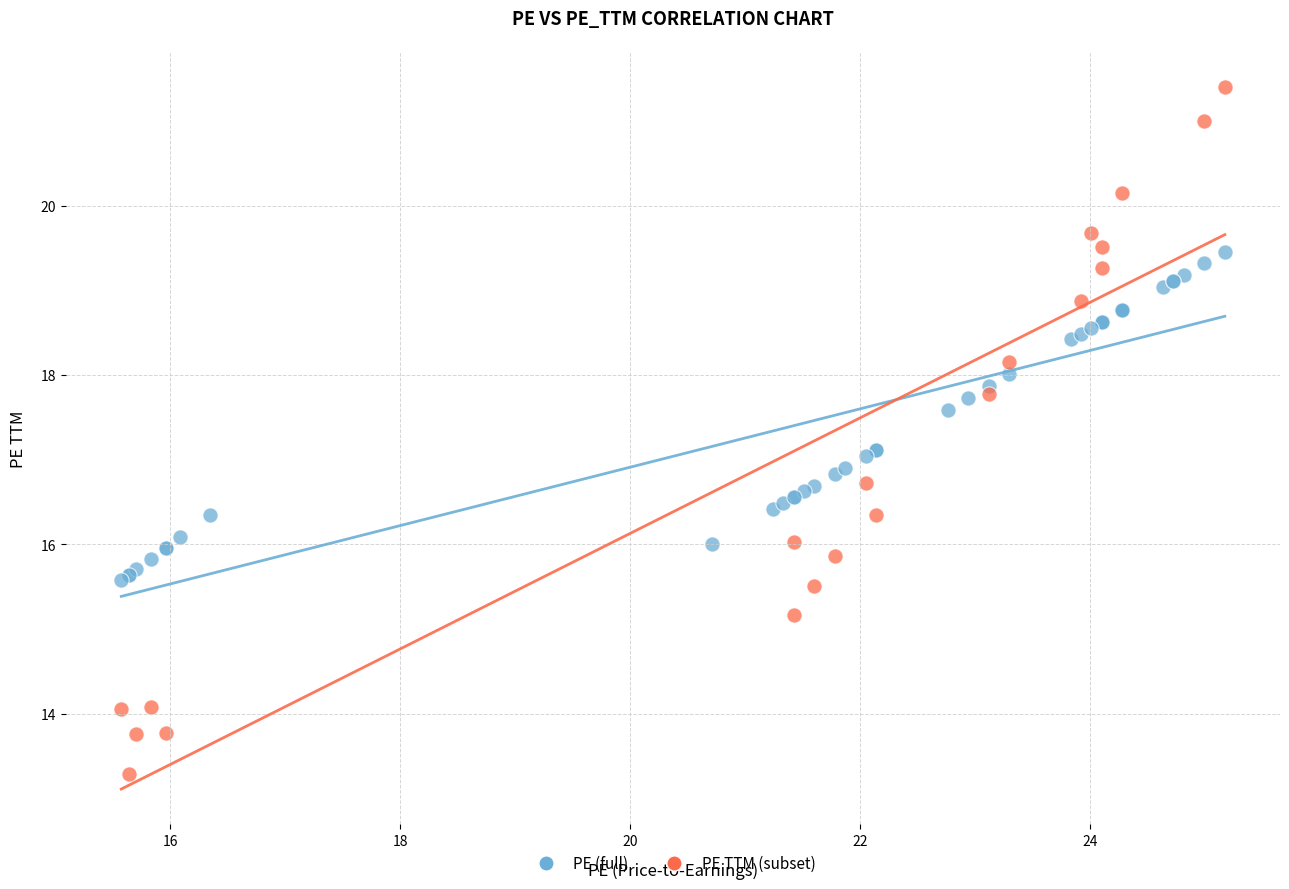

Which series contains the lowest Y value?

PE TTM (subset)